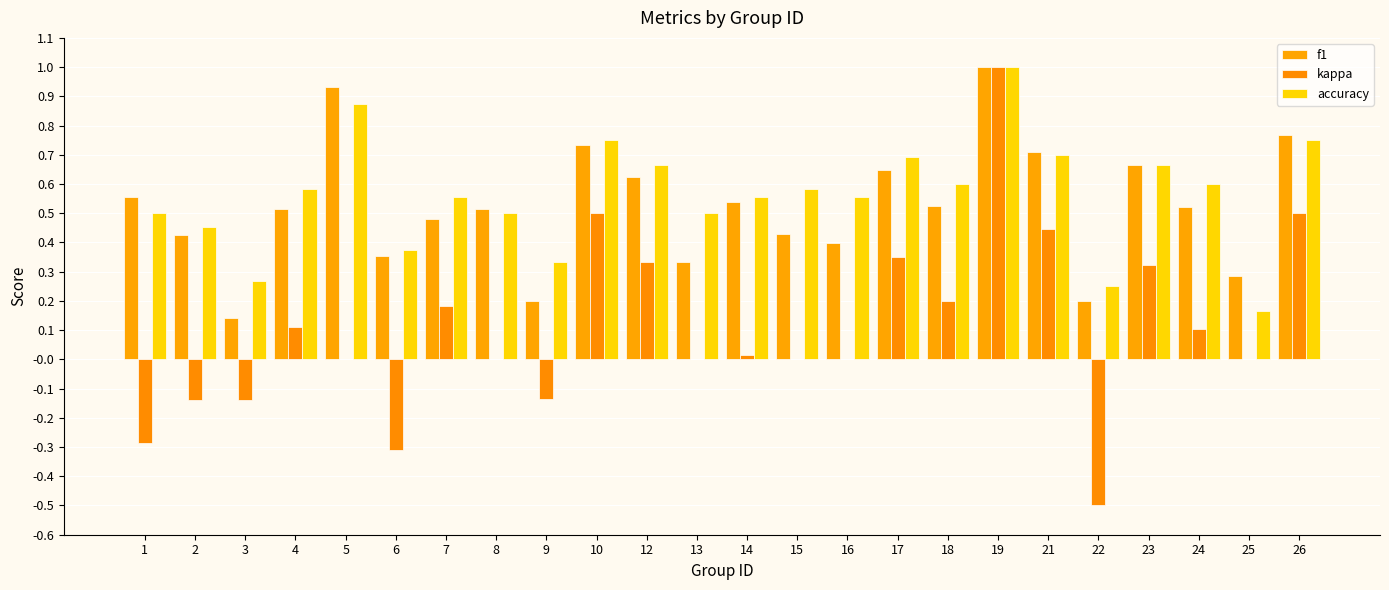

What is the average value of the f1 series?

0.5